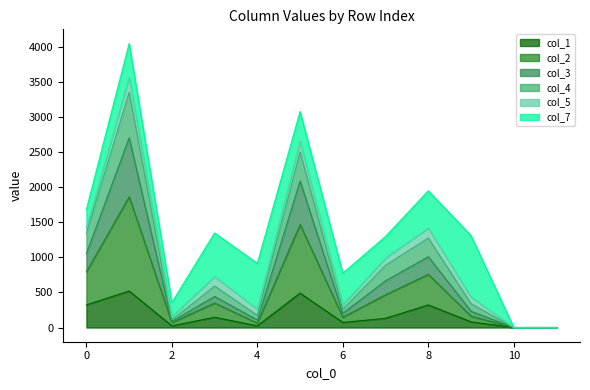

True or false: col_1 has a value of 323 at 0.

True